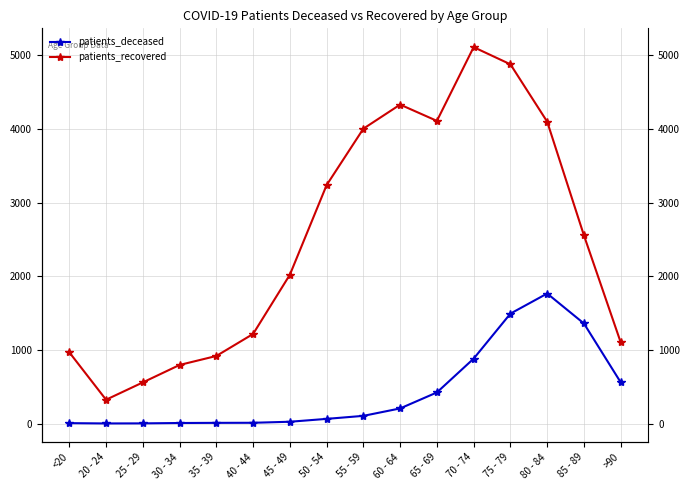

Reading right to left, list all the values displayed in this chart.

patients_deceased: >90=559	85 - 89=1358	80 - 84=1765	75 - 79=1492	70 - 74=881	65 - 69=422	60 - 64=205	55 - 59=104	50 - 54=63	45 - 49=24	40 - 44=10	35 - 39=9	30 - 34=7	25 - 29=2	20 - 24=1	<20=5
patients_recovered: >90=1102	85 - 89=2554	80 - 84=4098	75 - 79=4877	70 - 74=5110	65 - 69=4109	60 - 64=4330	55 - 59=4003	50 - 54=3237	45 - 49=2020	40 - 44=1216	35 - 39=917	30 - 34=795	25 - 29=558	20 - 24=323	<20=967